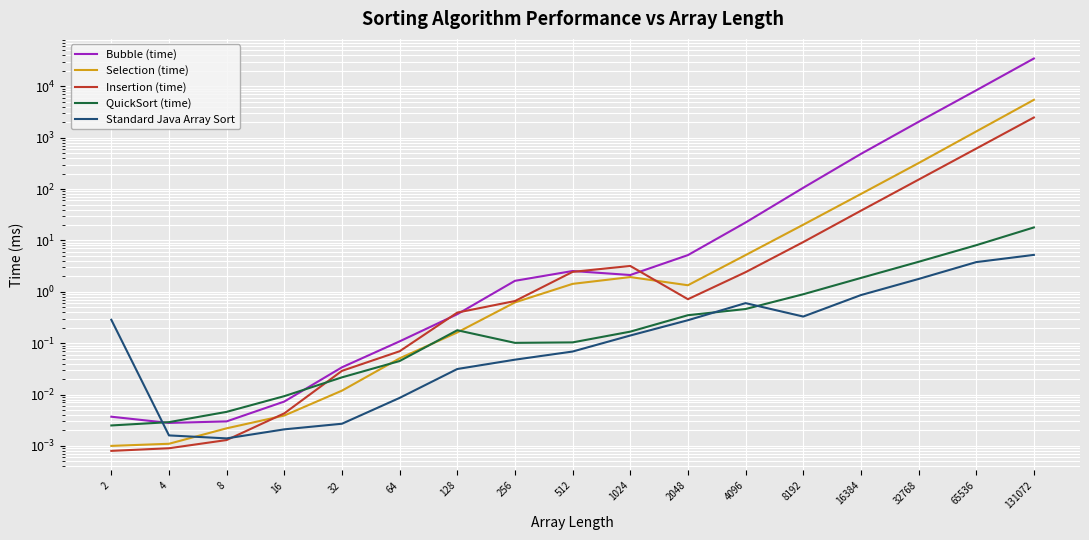

Which series changed the most between 4 and 256?

Bubble (time)